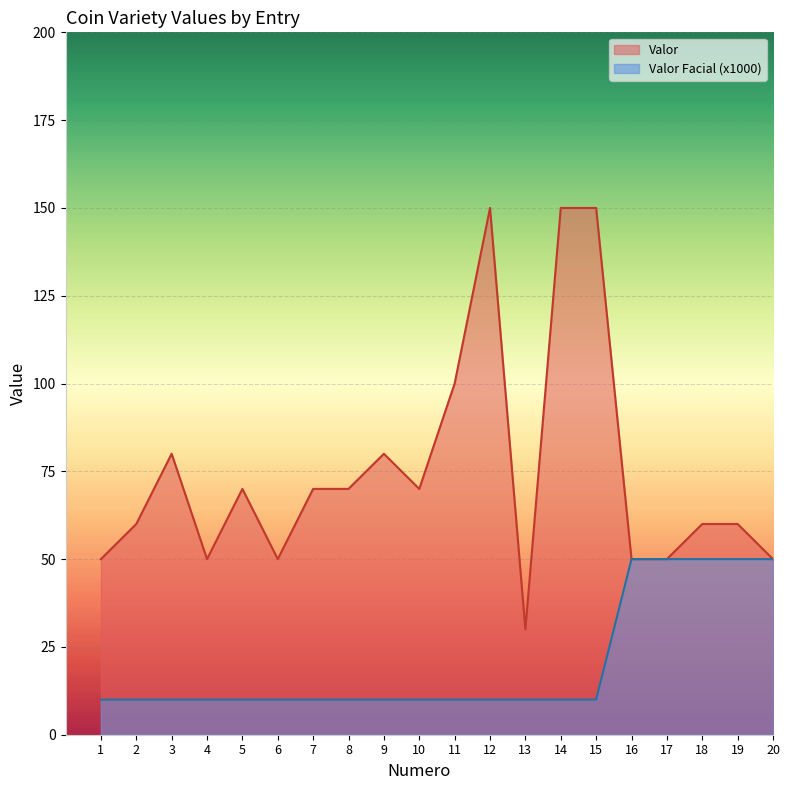

Approximately how many times larger is the value at 8 compared to 13?

1.0